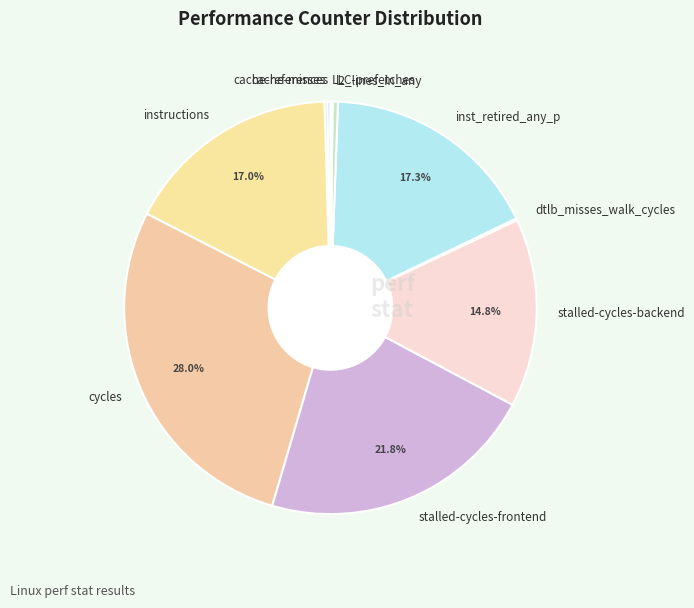

Is stalled-cycles-backend the majority of the pie?

No